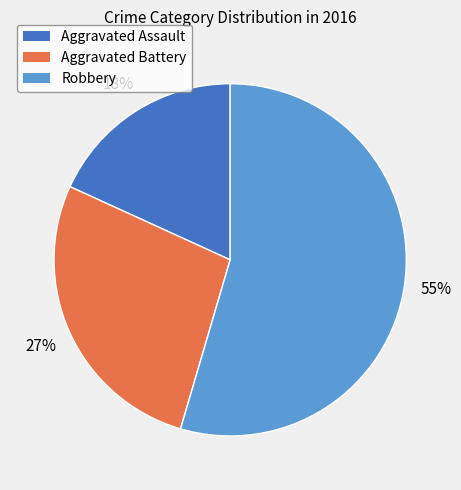

Rank the categories by value from lowest to highest.

Aggravated Assault, Aggravated Battery, Robbery